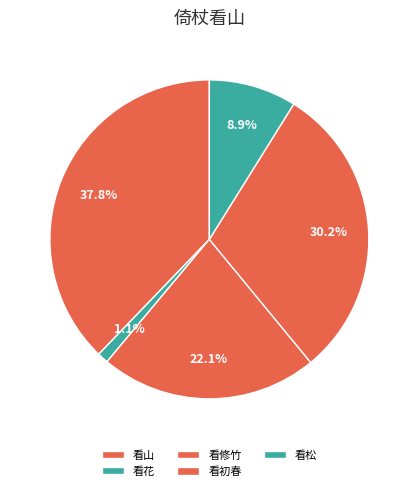

Which slice is the largest?

看山